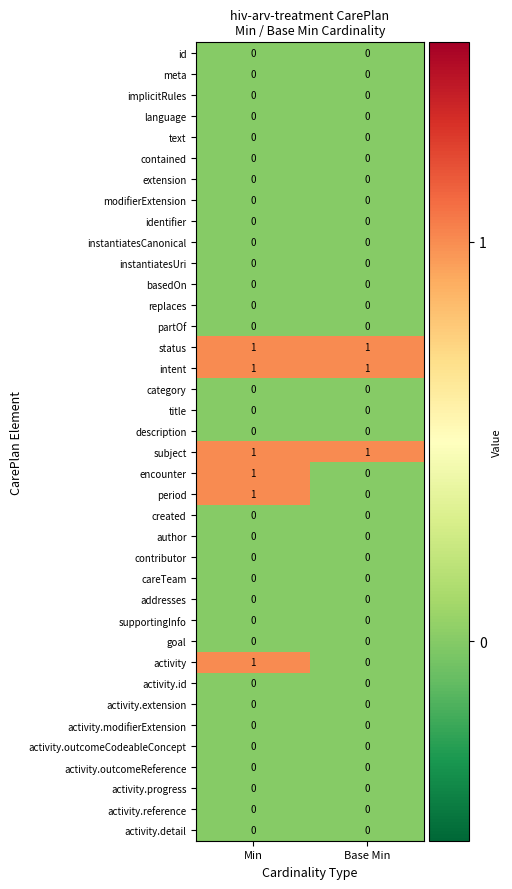

Is it true that replaces equals 0 at Min?

True